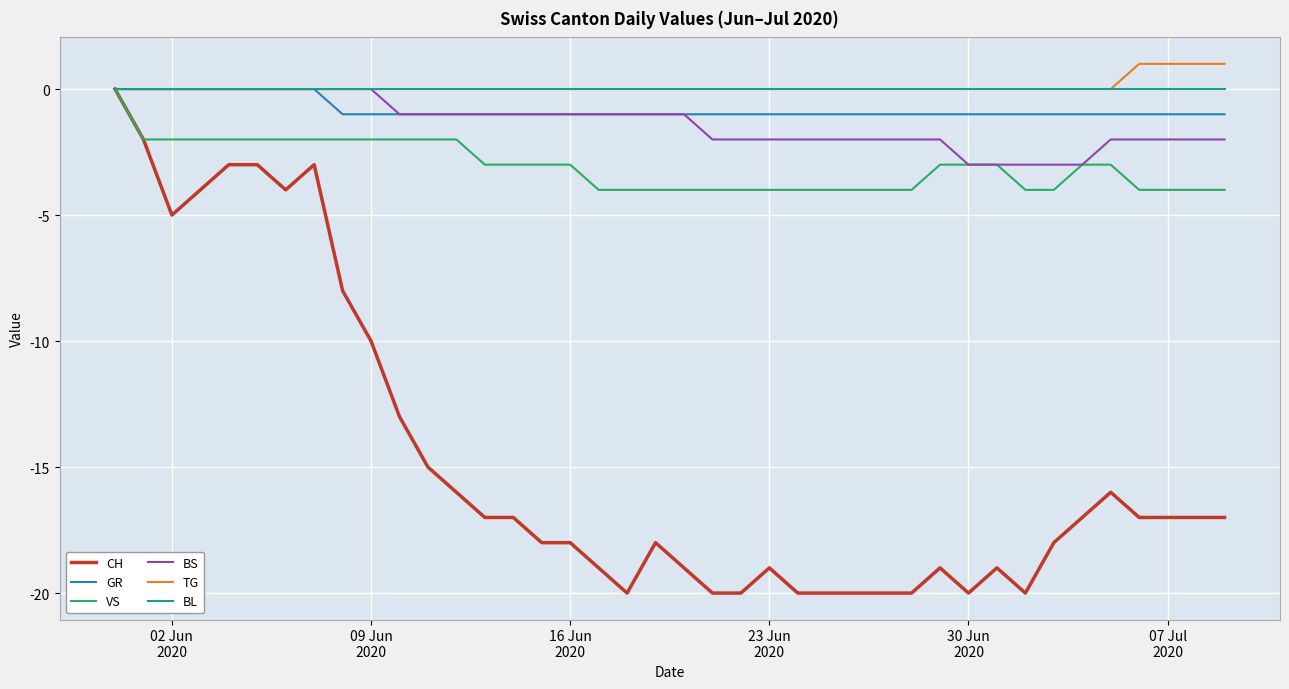

Does the chart display data point markers on the line(s)?

No